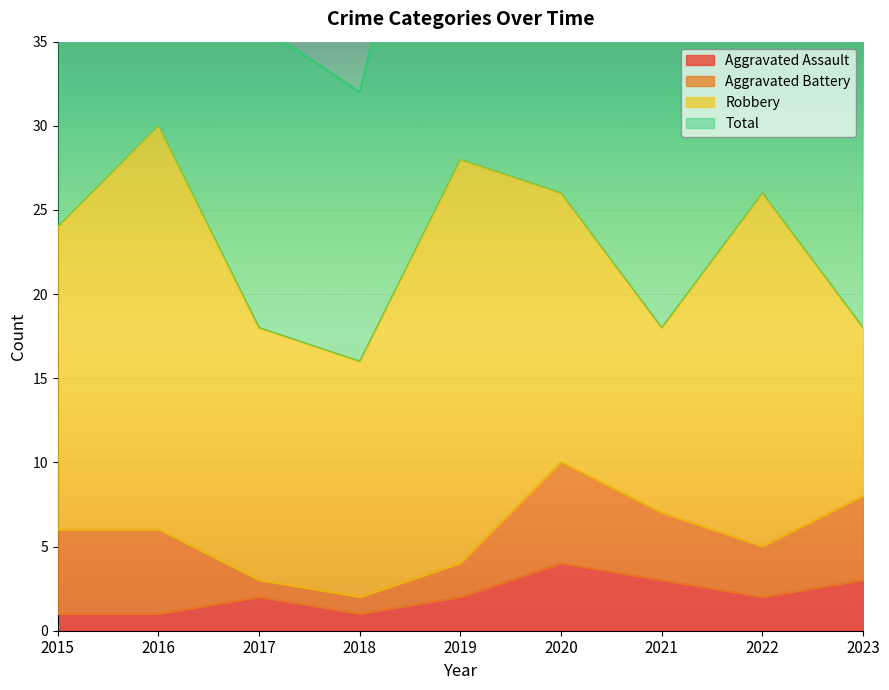

What is the total value across all series at 2017?

38